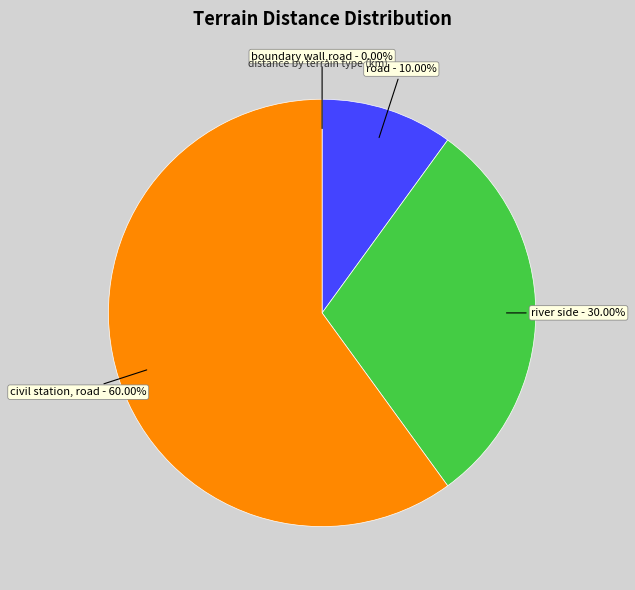

What is the majority slice?

civil station, road